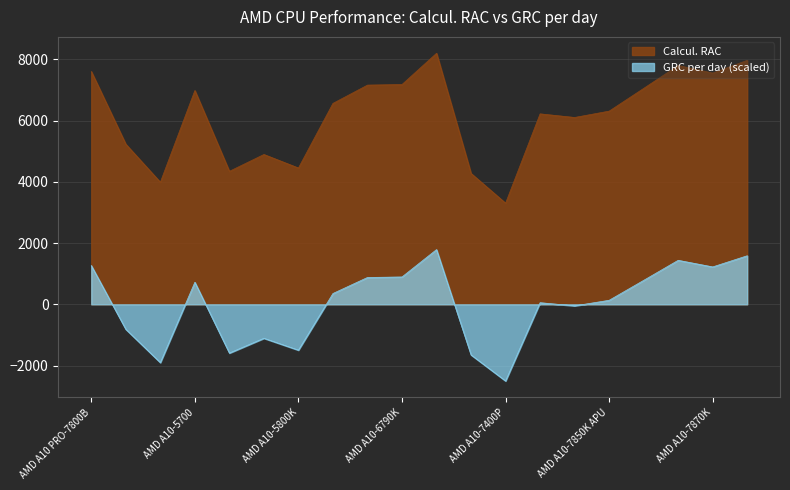

Where is the first local minimum for Calcul. RAC?

AMD A10-4655M